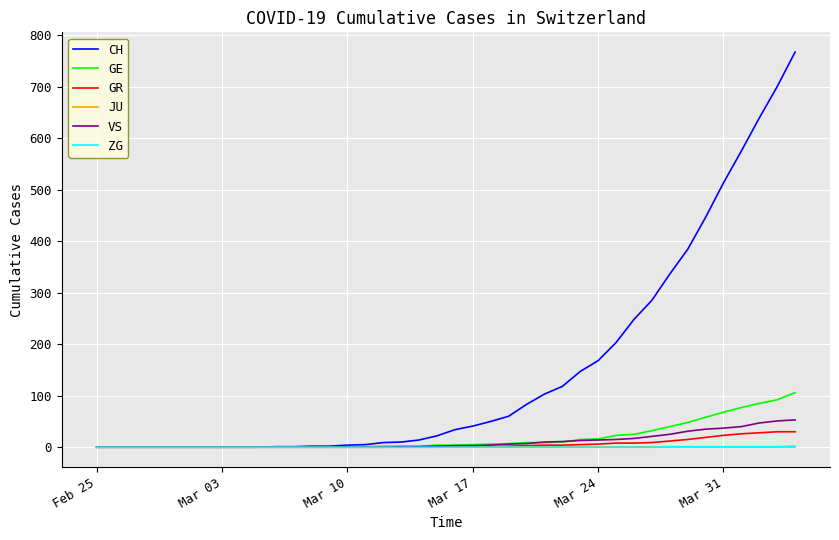

How many lines are shown in the chart?

6